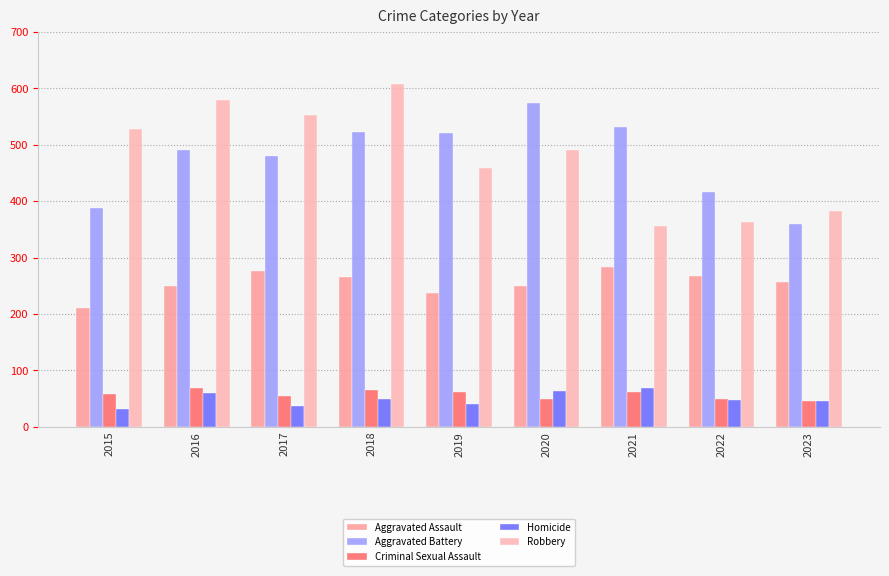

At which label does Robbery reach its minimum?

2021